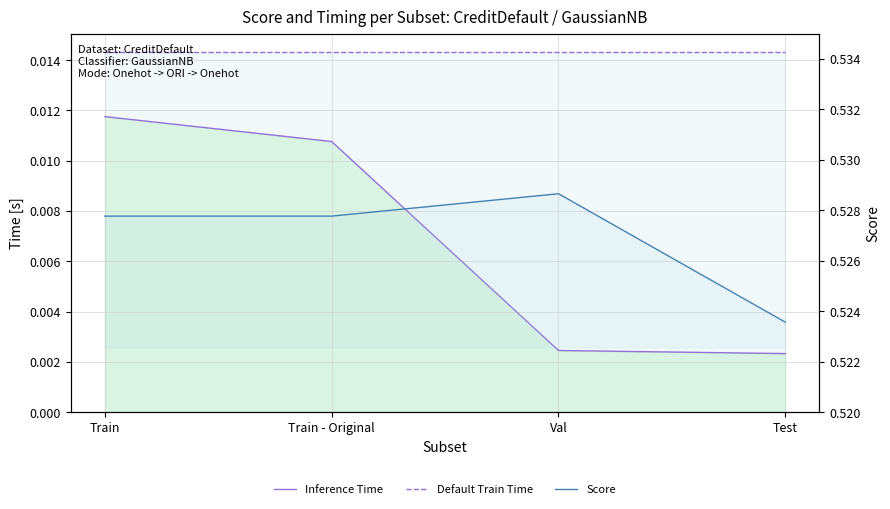

True or false: Score and Default Train Time cross at least once.

False